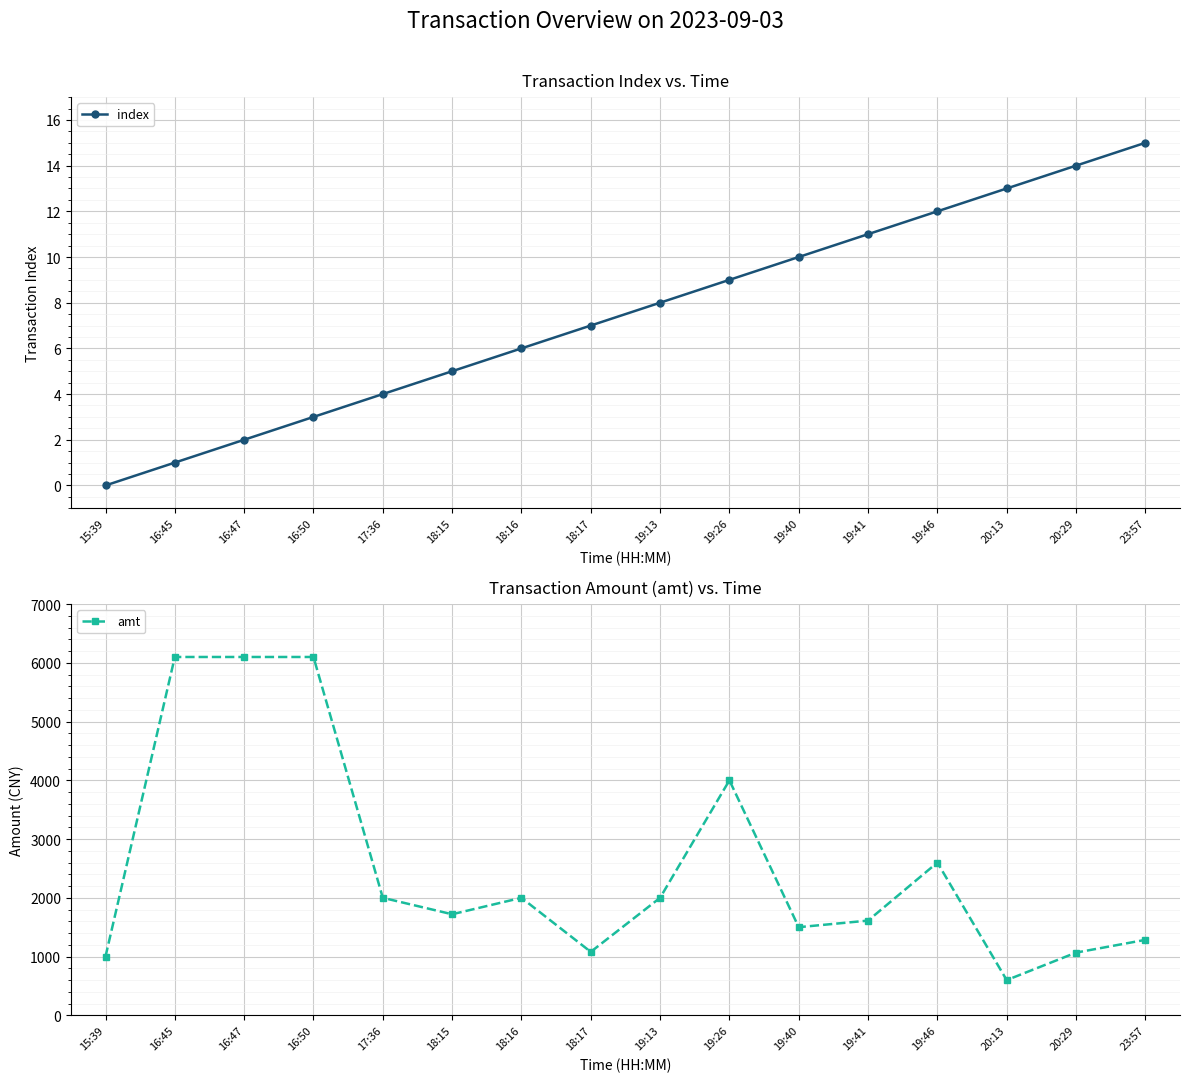

What position from the right is 17:36?

12